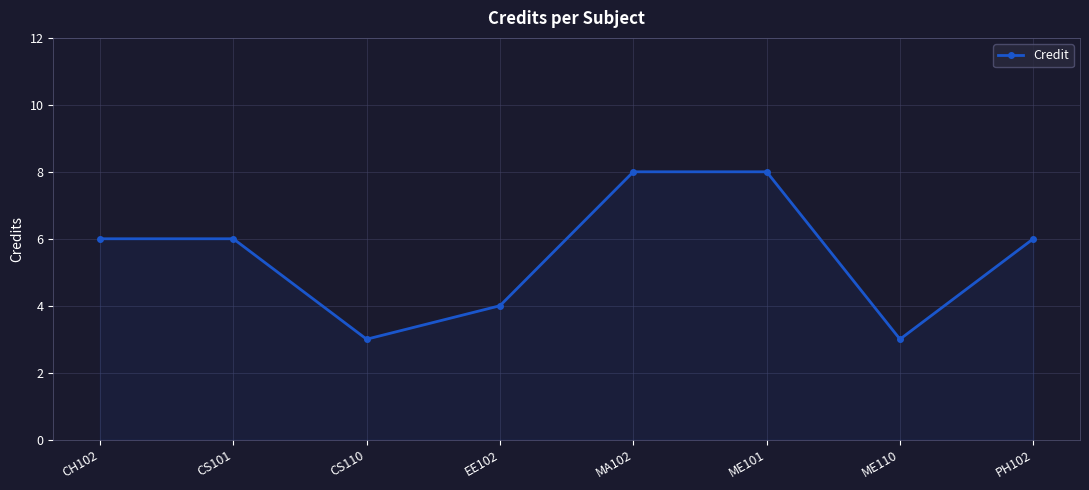

What is the greatest value displayed?

8